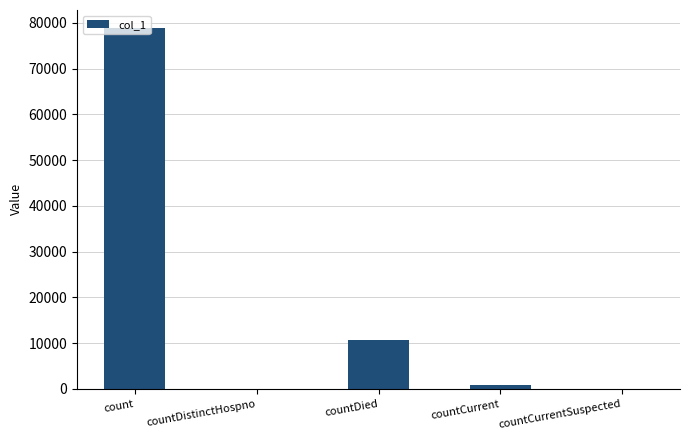

Which has a higher value, countCurrent or count?

count